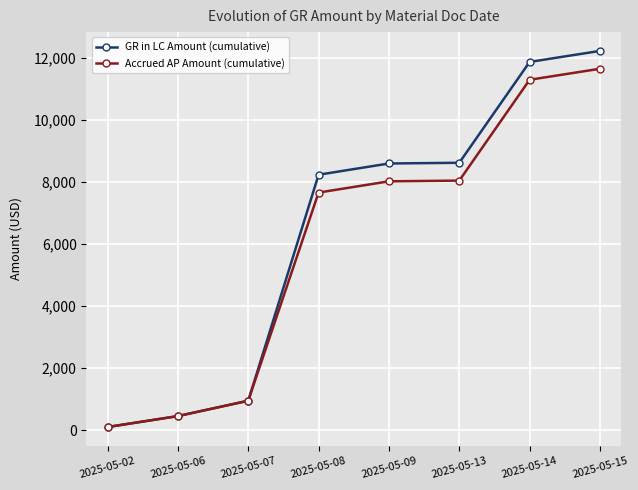

Rank the series by their average value, from highest to lowest.

GR in LC Amount (cumulative), Accrued AP Amount (cumulative)